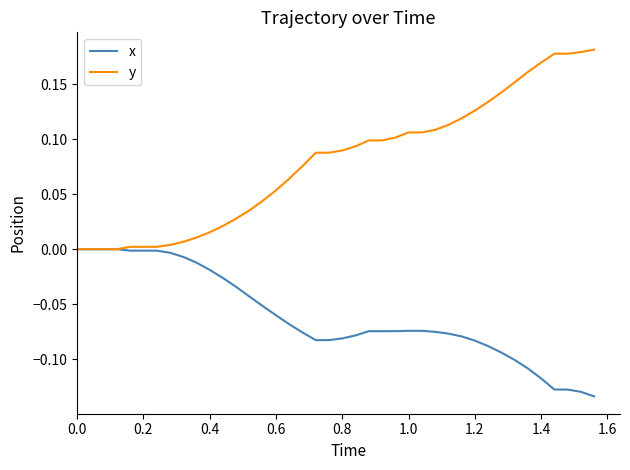

Which series has the widest spread of values?

y